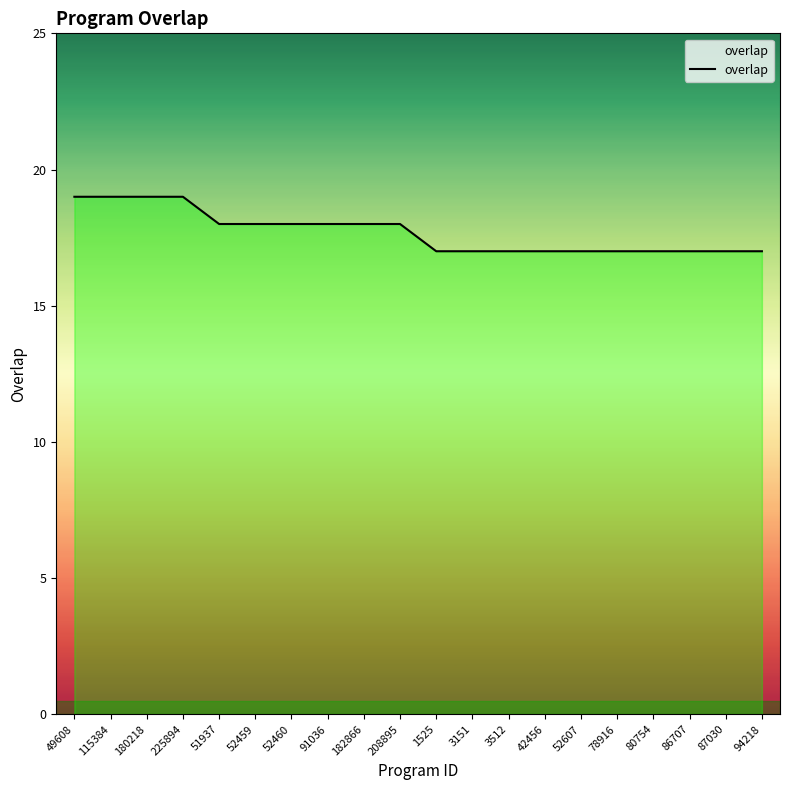

Between 52460 and 180218, which is larger?

180218